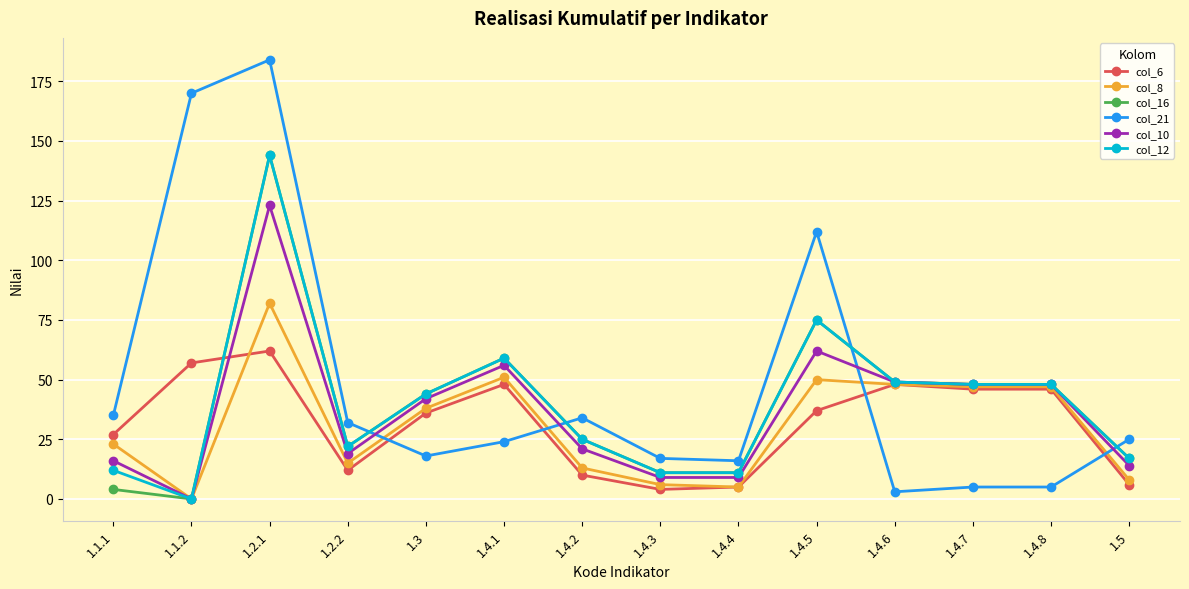

What is the label of the 4th point from the right?

1.4.6